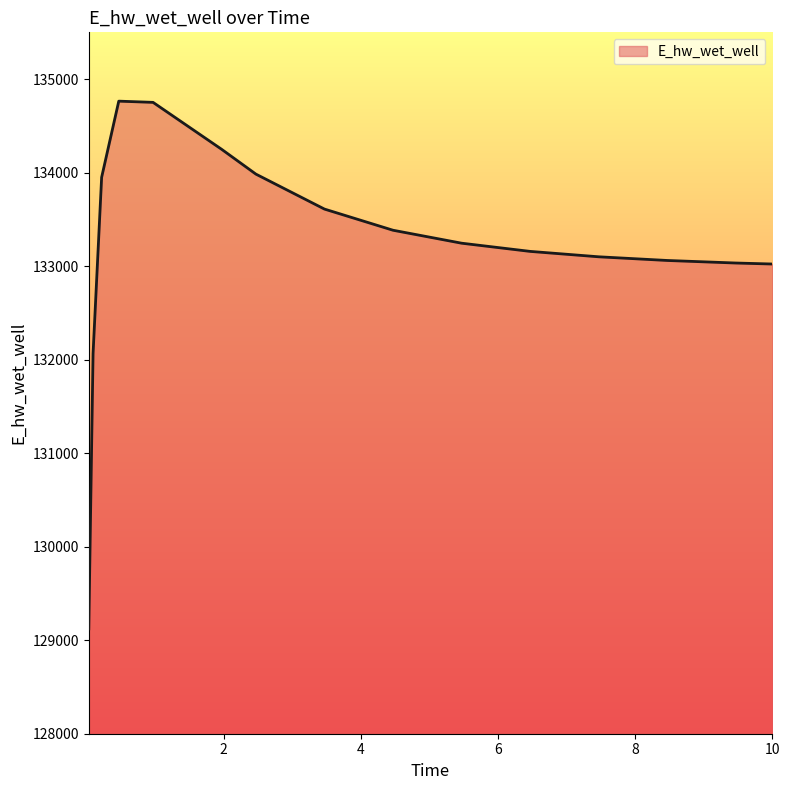

What is the greatest value displayed?

134764.1